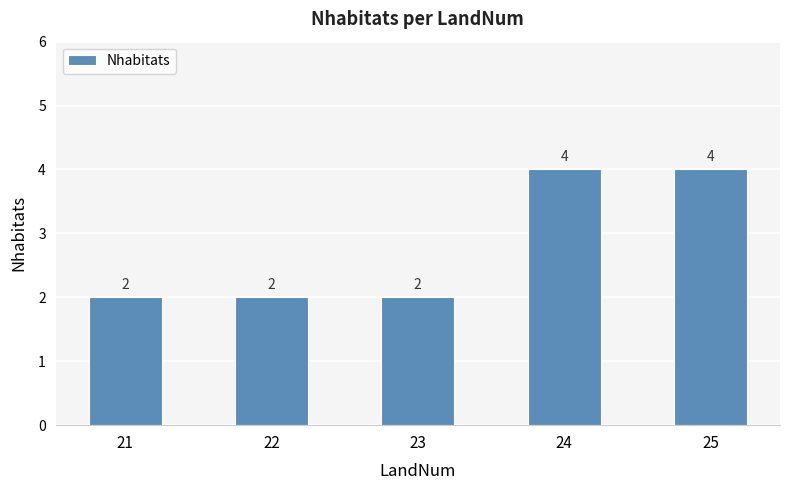

Are the bars horizontal?

No